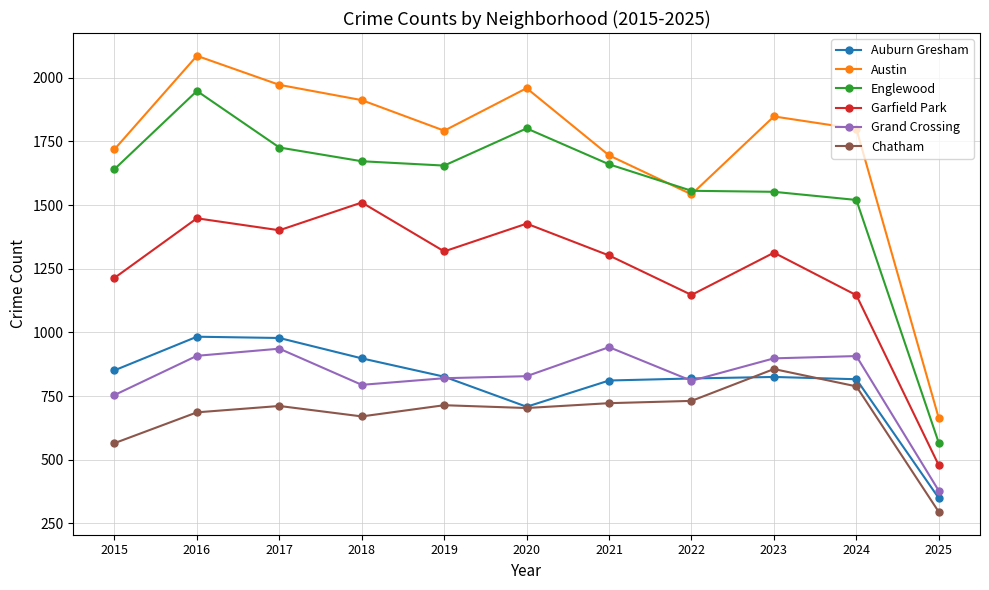

What is the average value of the Austin series?

1726